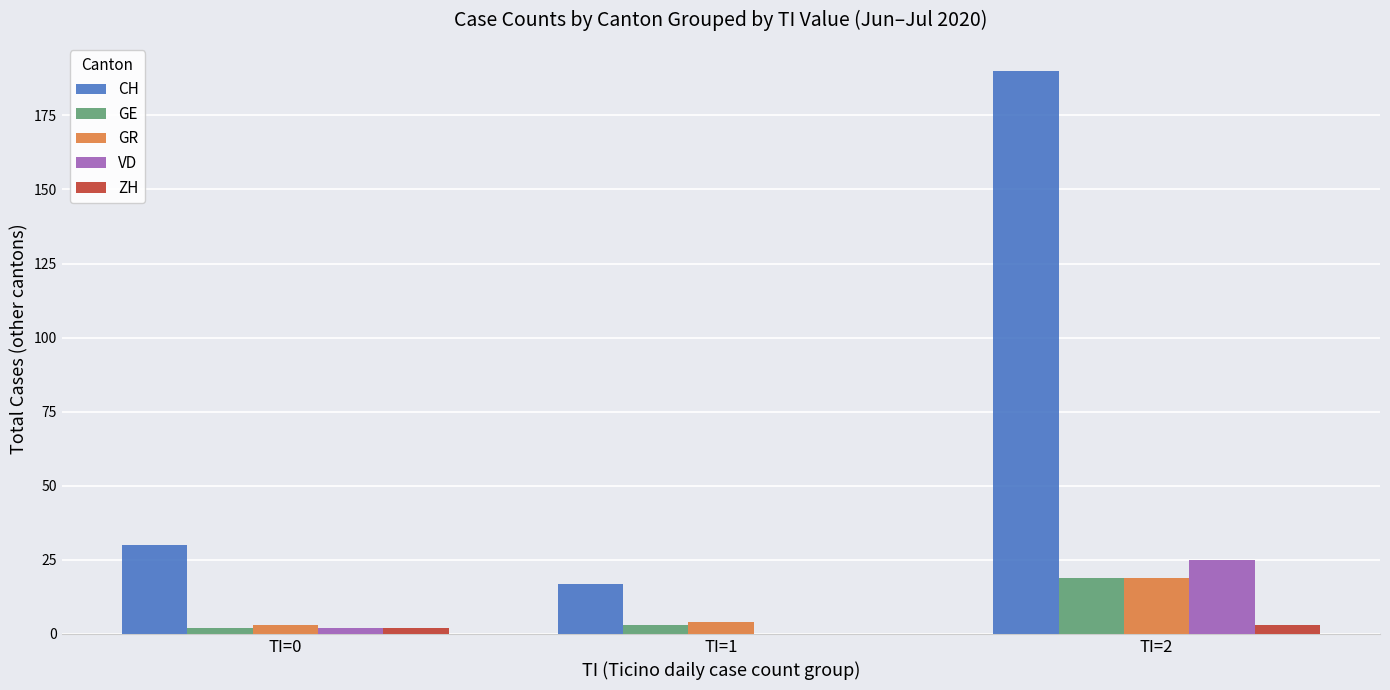

Reading left to right, list all the values displayed in this chart.

CH: TI=0=30	TI=1=17	TI=2=190
GE: TI=0=2	TI=1=3	TI=2=19
GR: TI=0=3	TI=1=4	TI=2=19
VD: TI=0=2	TI=1=0	TI=2=25
ZH: TI=0=2	TI=1=0	TI=2=3